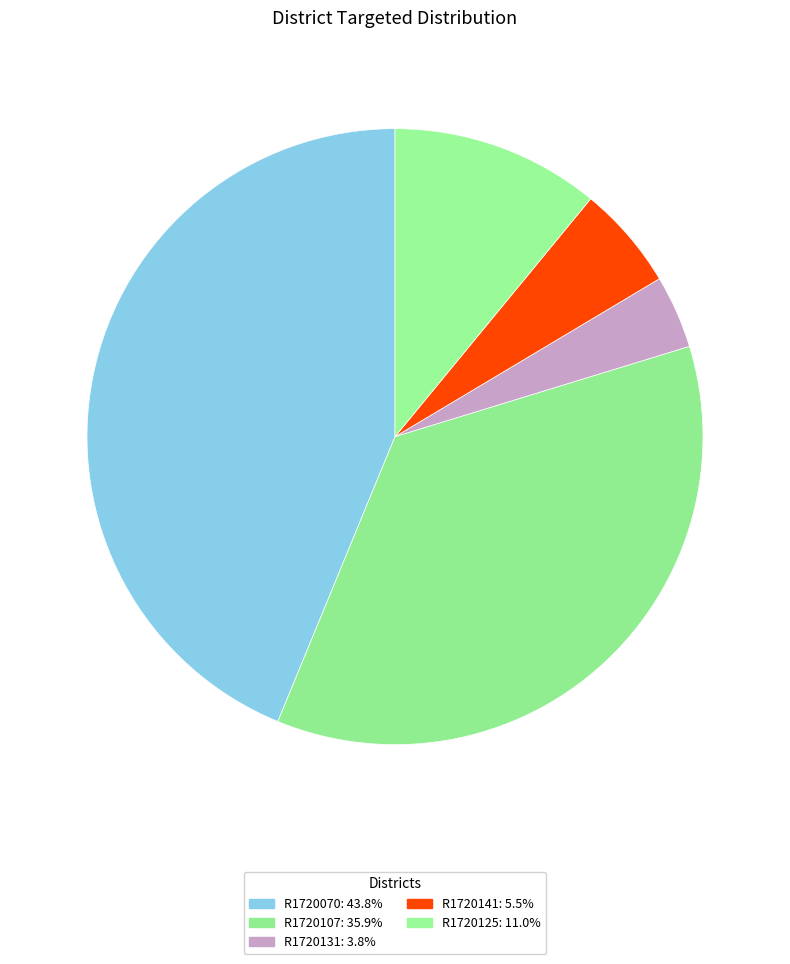

Is there any slice that represents more than half of the pie?

No